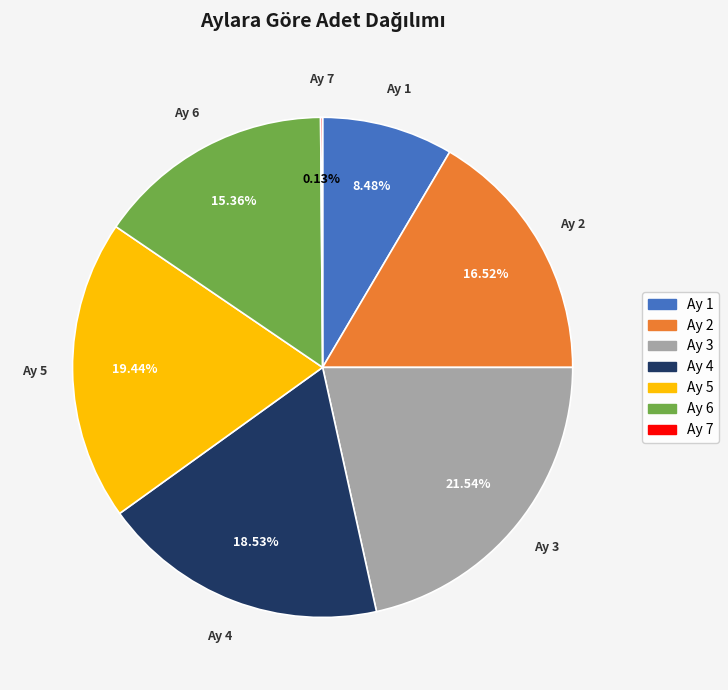

Is there a majority slice in this chart?

No